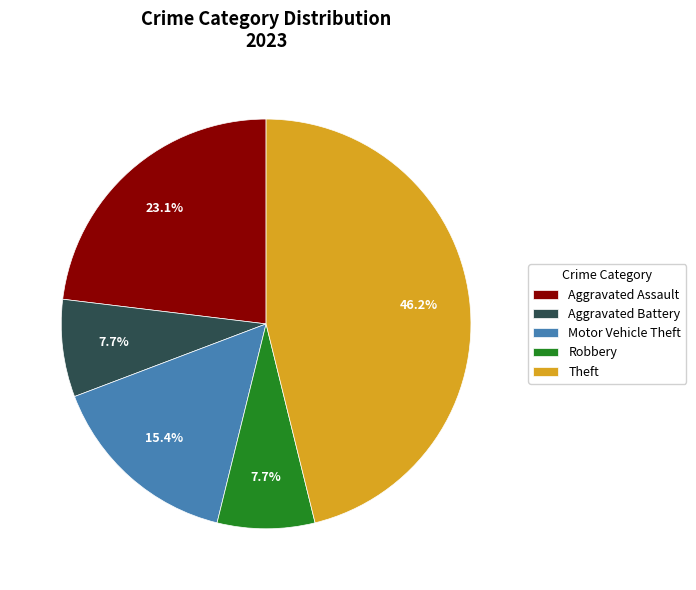

Approximately how many times larger is the value at Robbery compared to Theft?

0.2